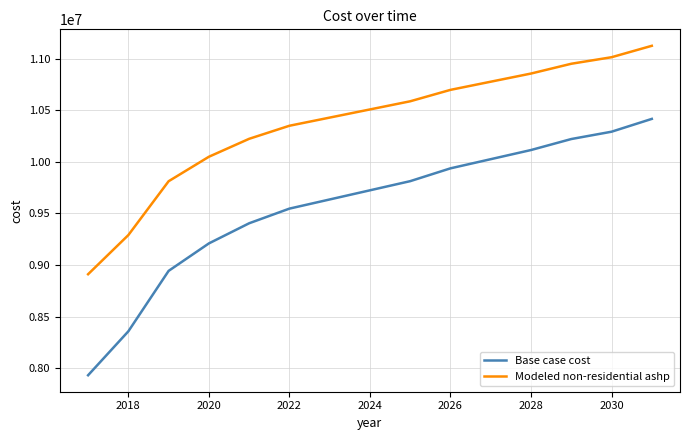

Which series has the widest spread of values?

Base case cost